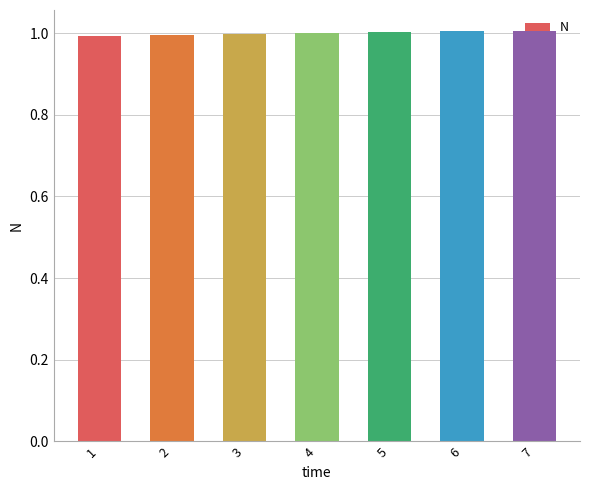

What is the sum of all values?

7.0